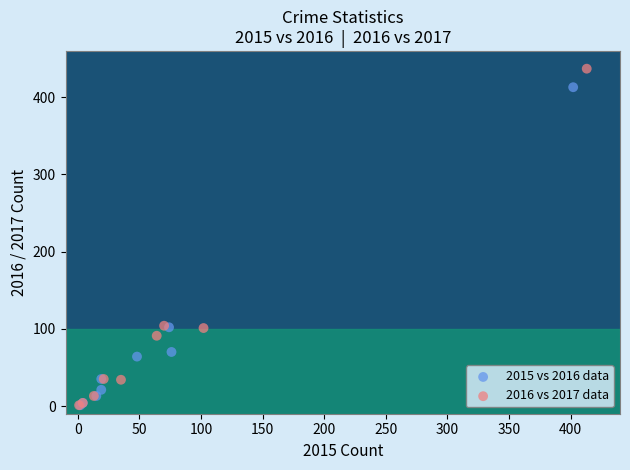

What are all the series names shown in the legend?

2015 vs 2016 data, 2016 vs 2017 data